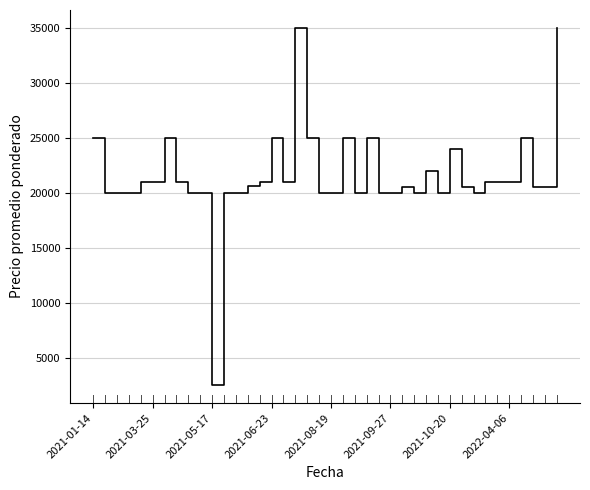

What is the maximum value shown in the chart?

35000